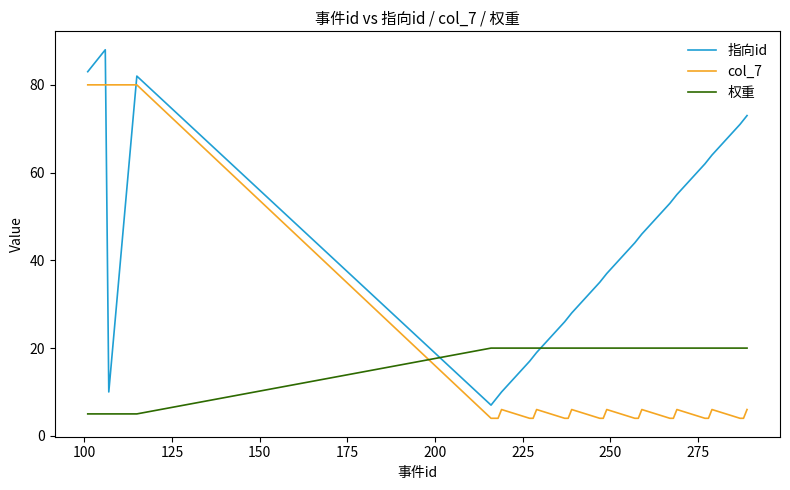

How many times do 权重 and col_7 cross each other?

1